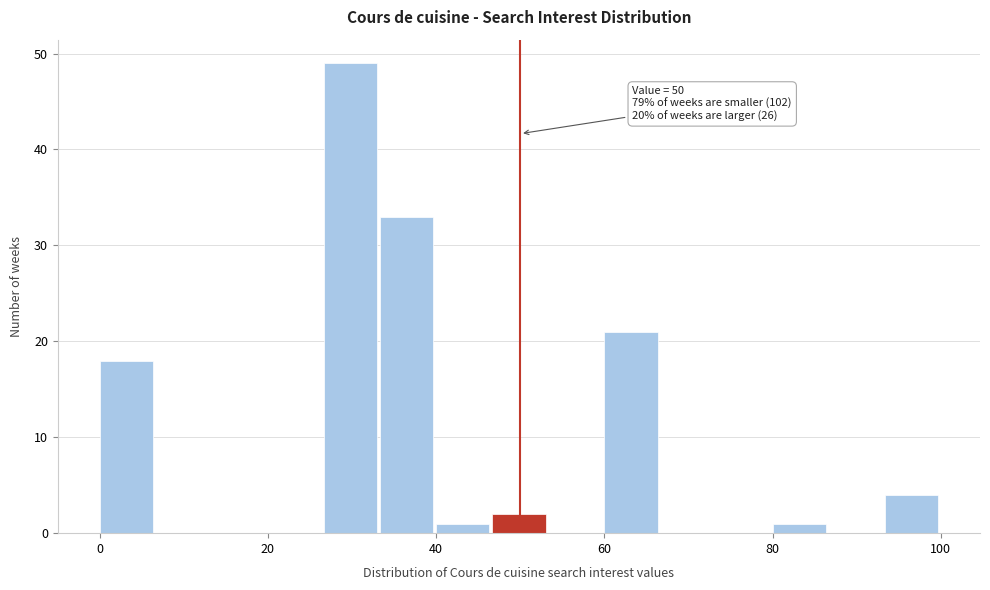

Around what value on the x-axis is the tallest bar? Give the approximate position of its centre, as read against the axis.

30